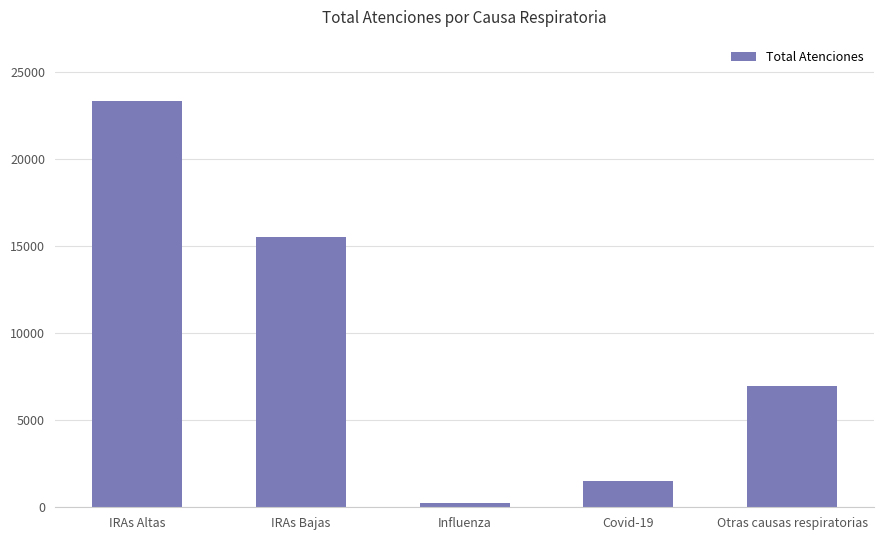

Is it true that the value at Otras causas respiratorias is 2187?

False